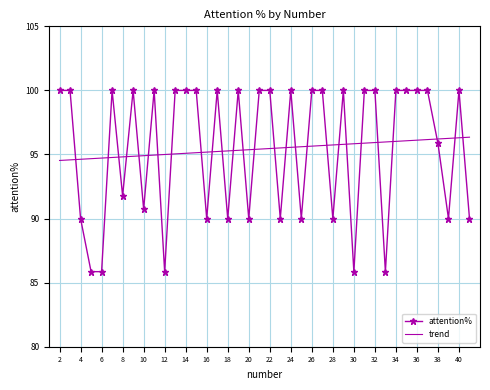

Rank the series by their maximum value, from lowest to highest.

trend, attention%